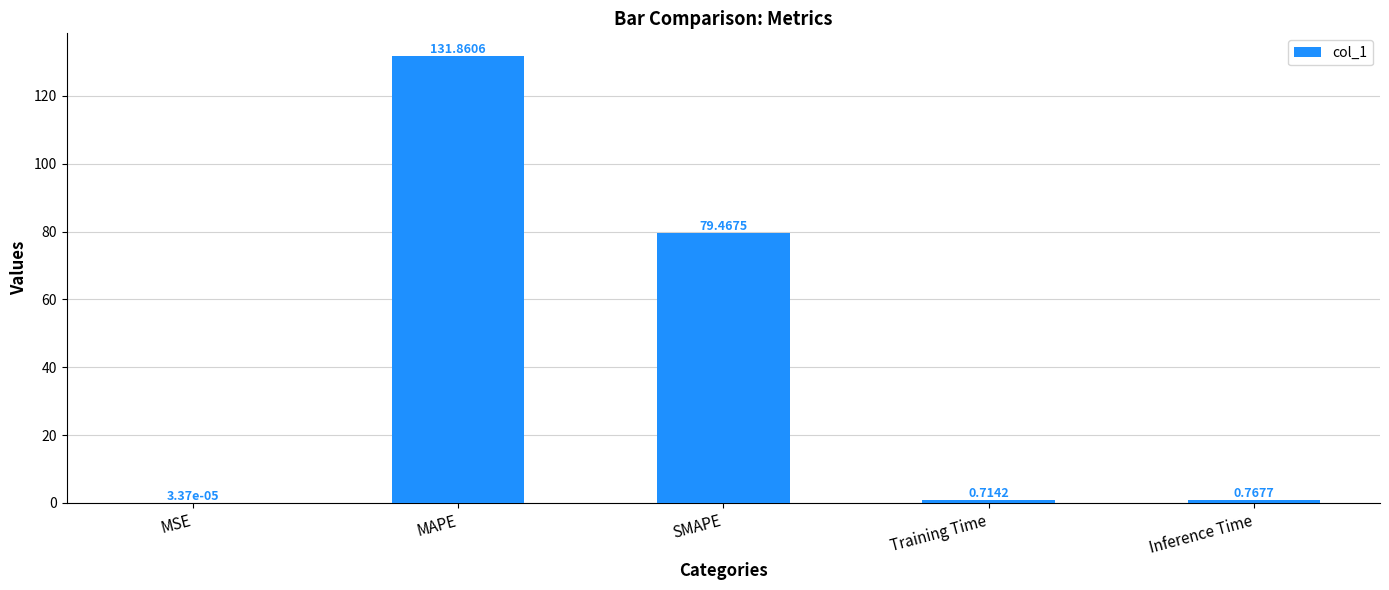

Which category has the highest value across all series?

MAPE